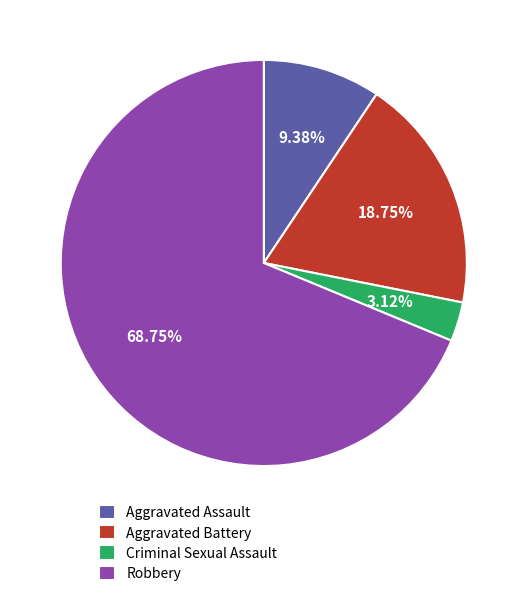

Which has a higher value, Aggravated Assault or Robbery?

Robbery